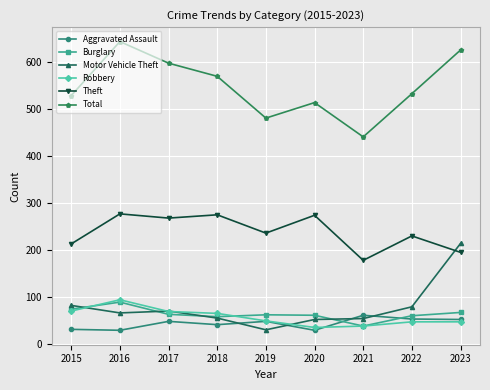

Which series has the widest spread of values?

Total